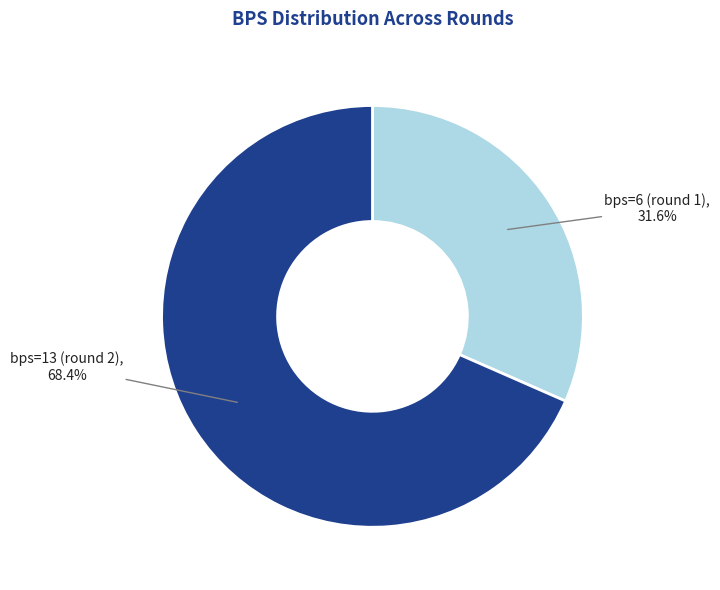

True or false: bps=6 (round 1) accounts for 32% of the total.

True